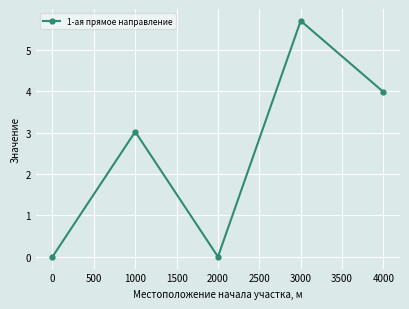

How many points are lower than both their immediate neighbors (excluding endpoints)?

1